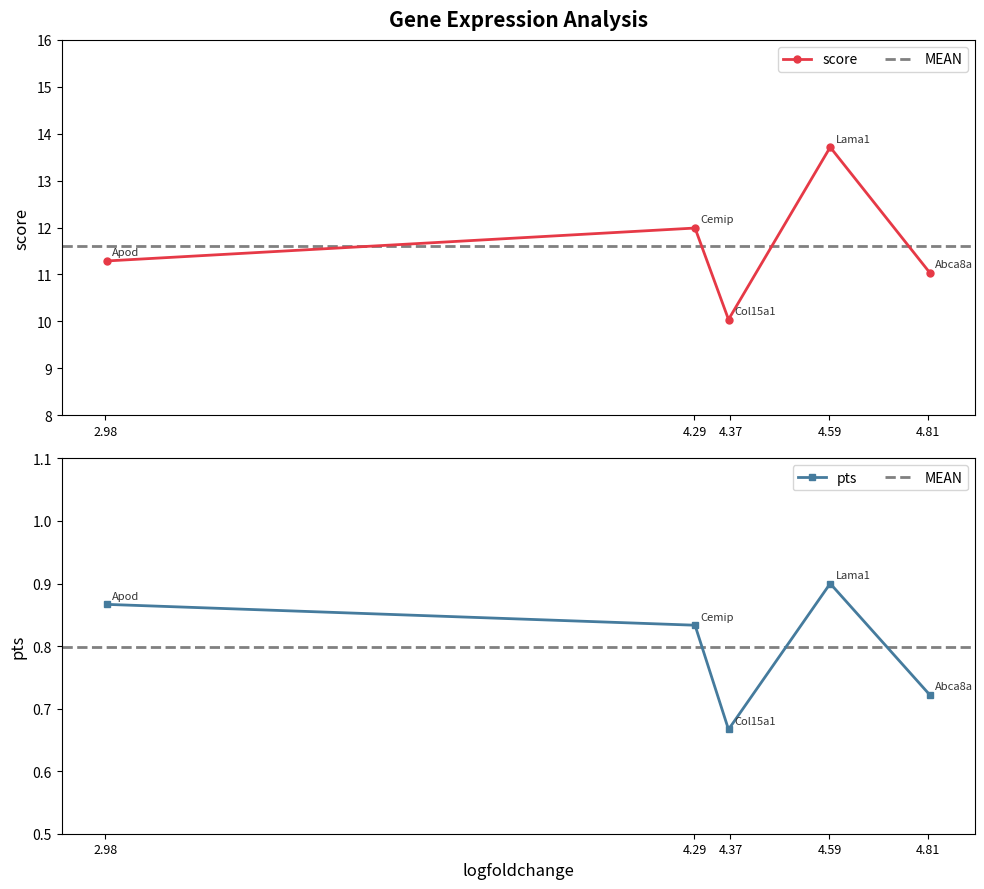

At which category does pts reach its first local peak?

Lama1